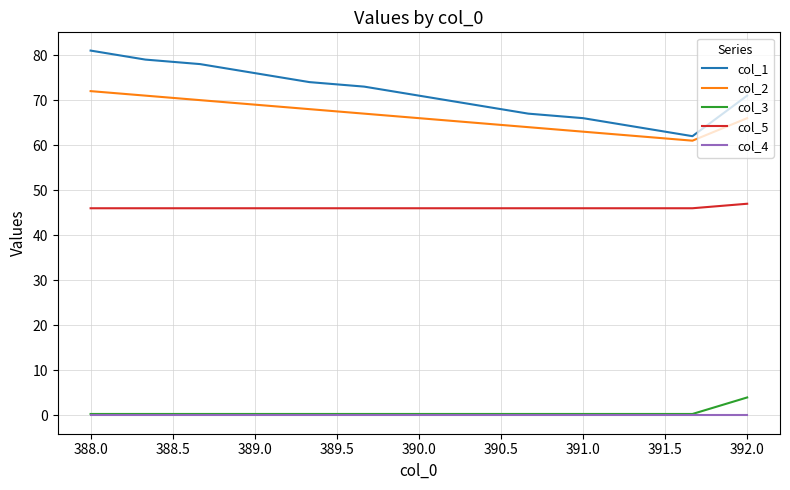

Does the chart have visible grid lines?

Yes